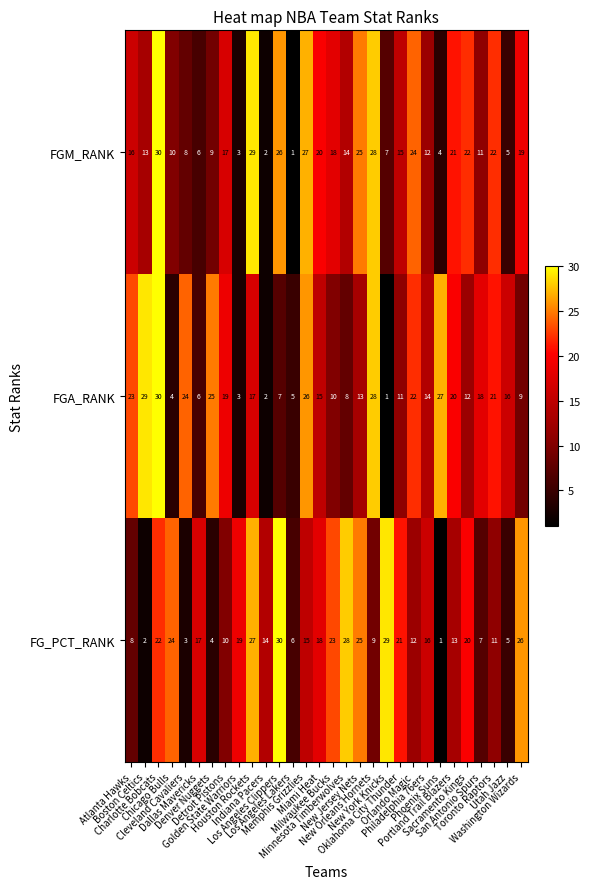

What is the difference between the second highest and minimum values in the FGA_RANK series?

28